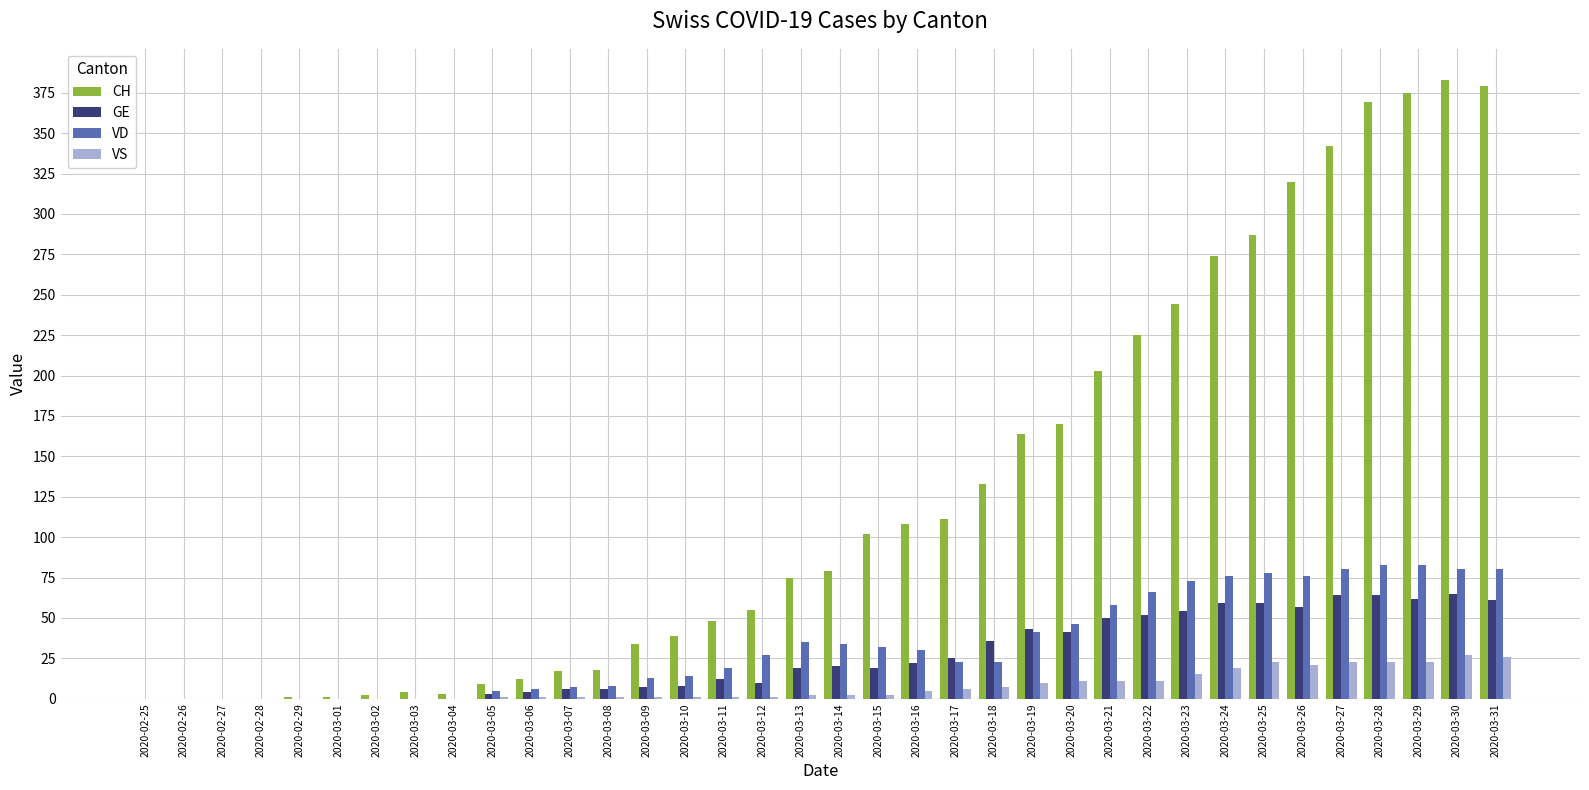

How many distinct data groups are displayed?

4